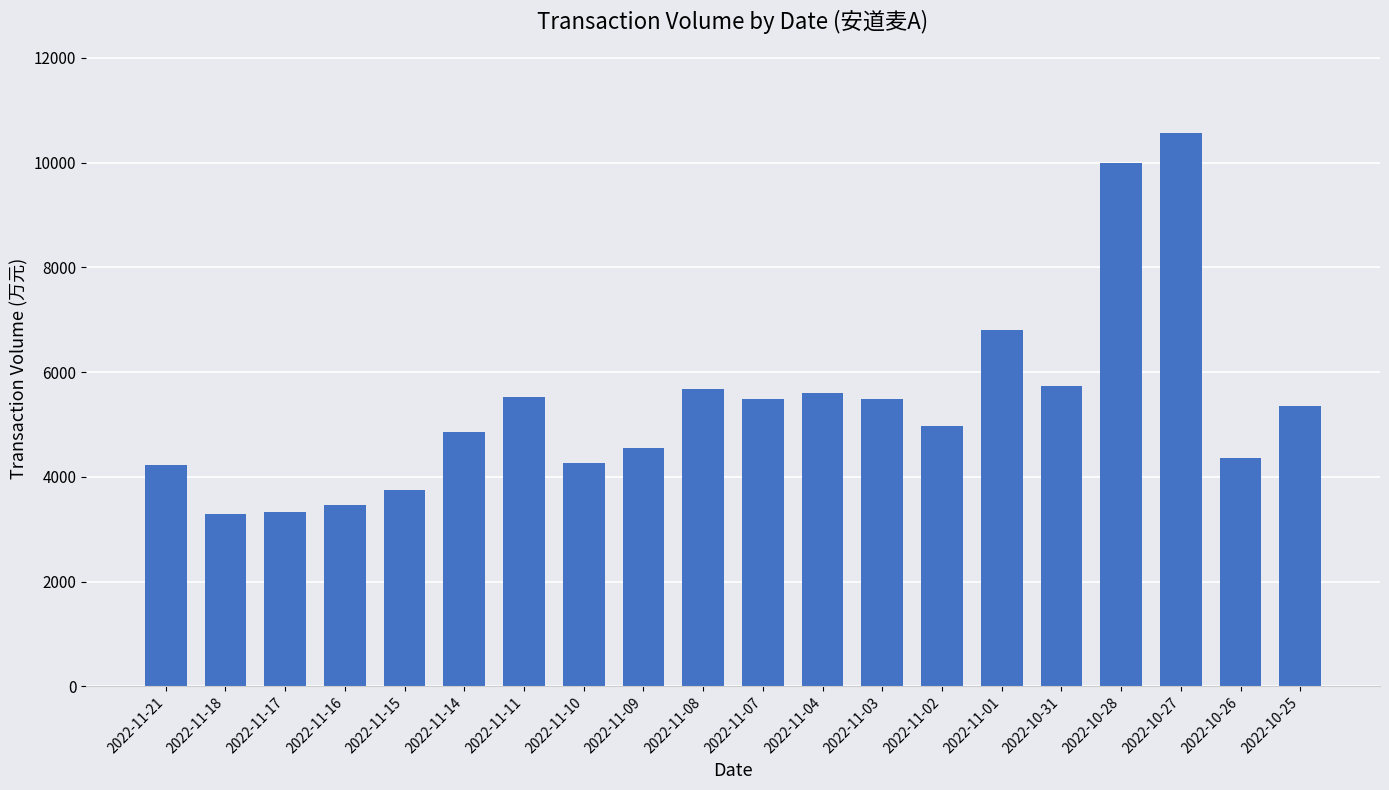

What is the difference between the values at 2022-11-11 and 2022-10-25?

167